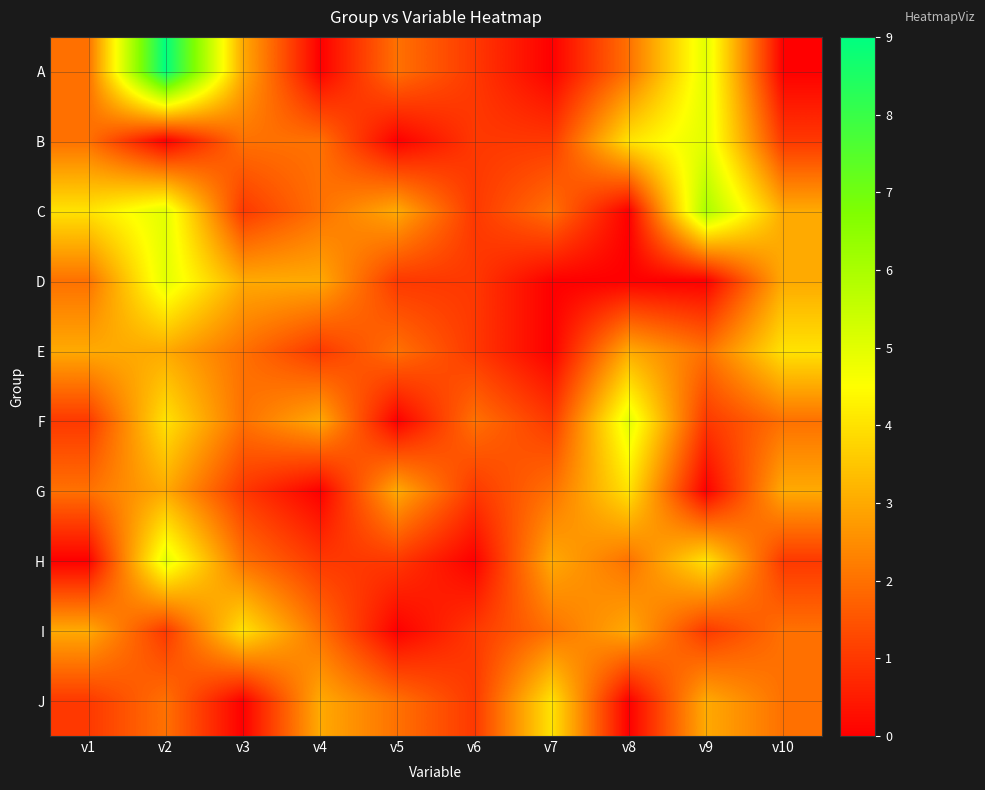

Reading right to left, what are all the values shown in this chart?

A: v10=0	v9=5	v8=2	v7=0	v6=1	v5=2	v4=0	v3=3	v2=9	v1=2
B: v10=1	v9=5	v8=4	v7=1	v6=1	v5=0	v4=2	v3=2	v2=0	v1=2
C: v10=3	v9=6	v8=0	v7=2	v6=1	v5=3	v4=2	v3=1	v2=5	v1=4
D: v10=3	v9=0	v8=0	v7=0	v6=1	v5=1	v4=3	v3=3	v2=5	v1=2
E: v10=4	v9=2	v8=3	v7=0	v6=1	v5=2	v4=1	v3=2	v2=3	v1=3
F: v10=2	v9=1	v8=5	v7=1	v6=2	v5=0	v4=3	v3=2	v2=4	v1=1
G: v10=3	v9=0	v8=4	v7=2	v6=1	v5=3	v4=0	v3=1	v2=3	v1=2
H: v10=1	v9=4	v8=2	v7=3	v6=0	v5=1	v4=1	v3=2	v2=5	v1=0
I: v10=2	v9=1	v8=3	v7=2	v6=1	v5=0	v4=2	v3=4	v2=1	v1=3
J: v10=2	v9=3	v8=0	v7=4	v6=1	v5=2	v4=3	v3=0	v2=2	v1=1